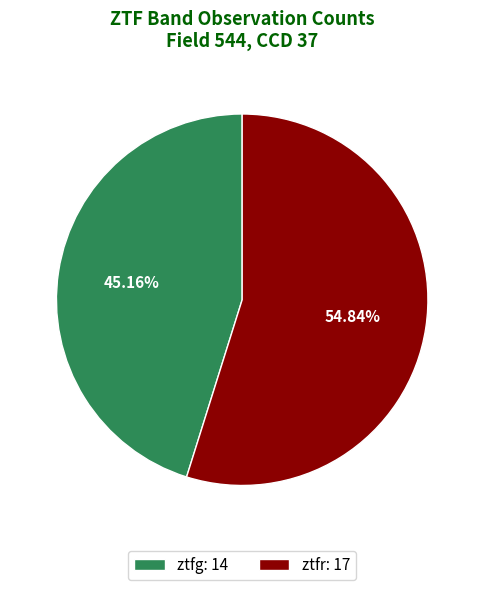

What is the smallest slice in the pie chart?

ztfg